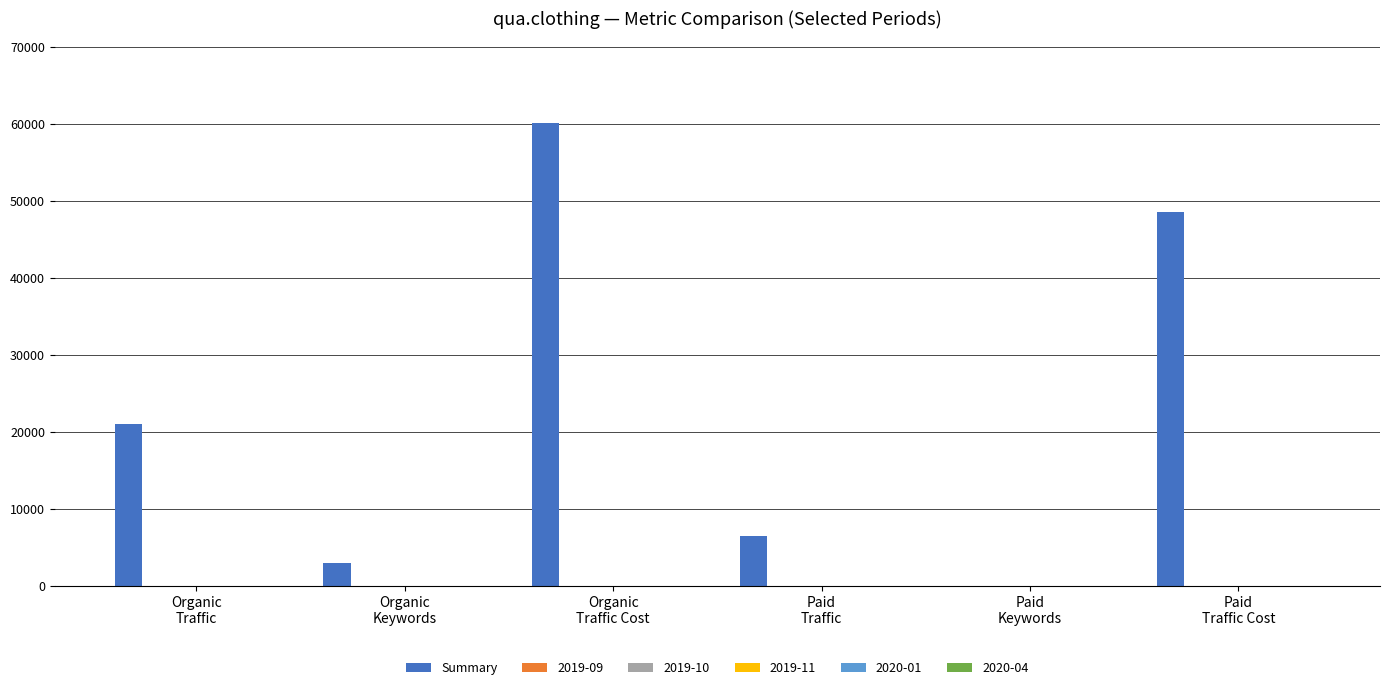

How many groups of bars are there?

6